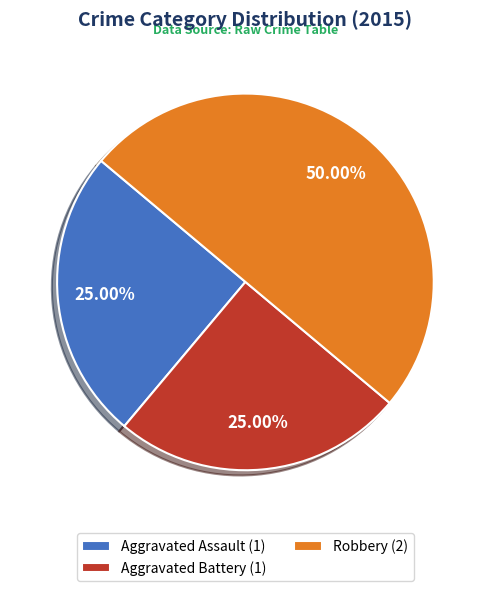

Approximately how many times larger is the value at Aggravated Battery compared to Robbery?

0.5